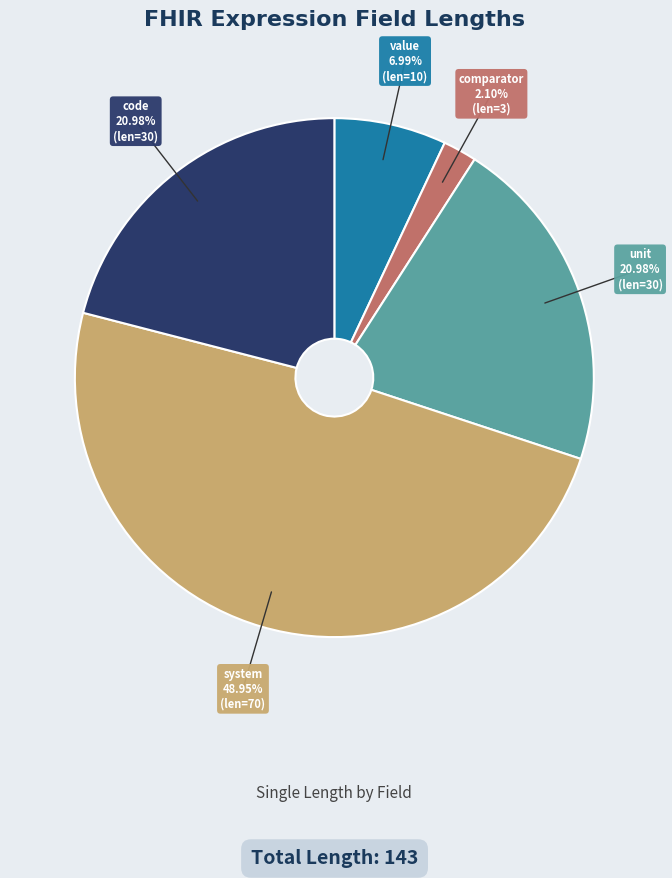

Combined, do unit and value account for over 50%?

No